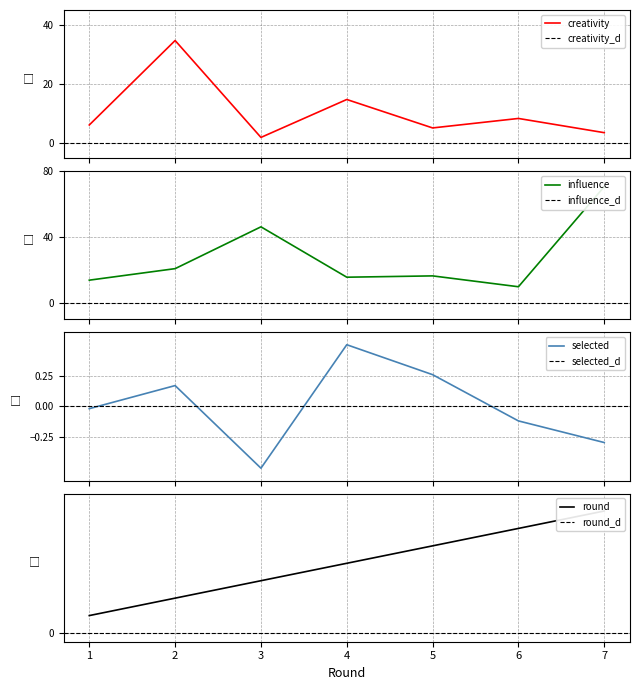

What is the spread (max minus min) of values at 2?

34.5